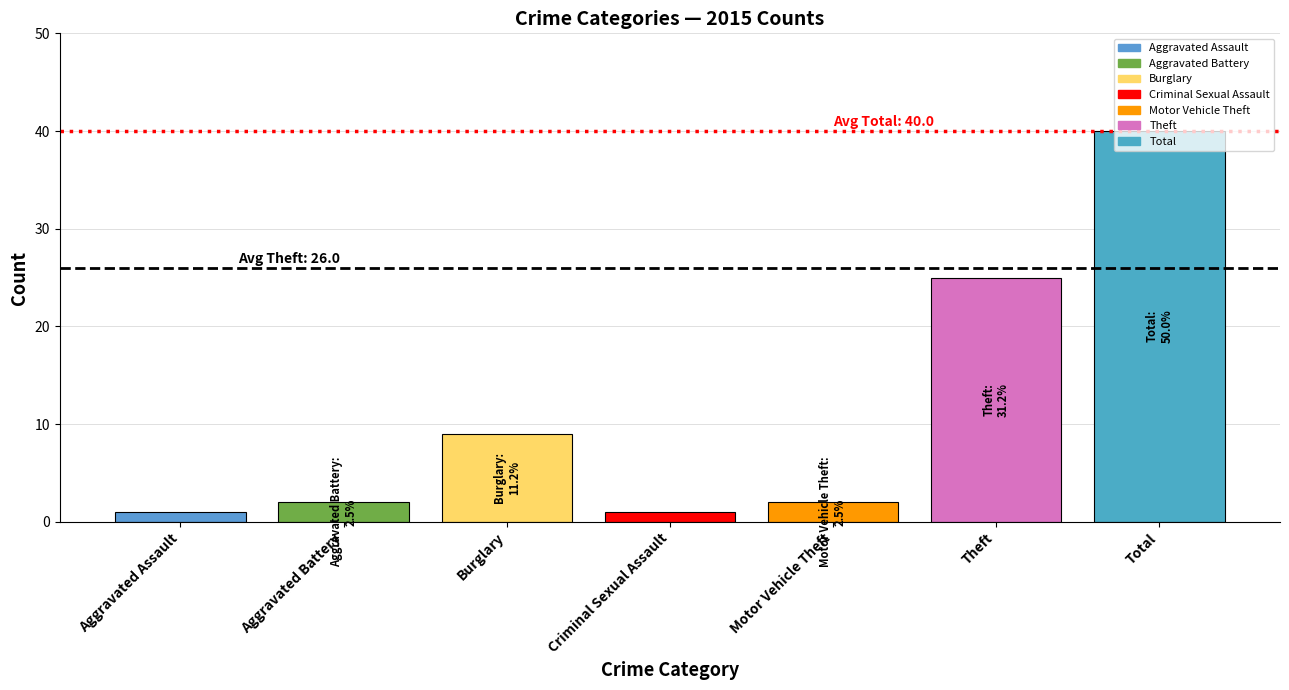

What is the difference between the values at Burglary and Aggravated Assault?

8